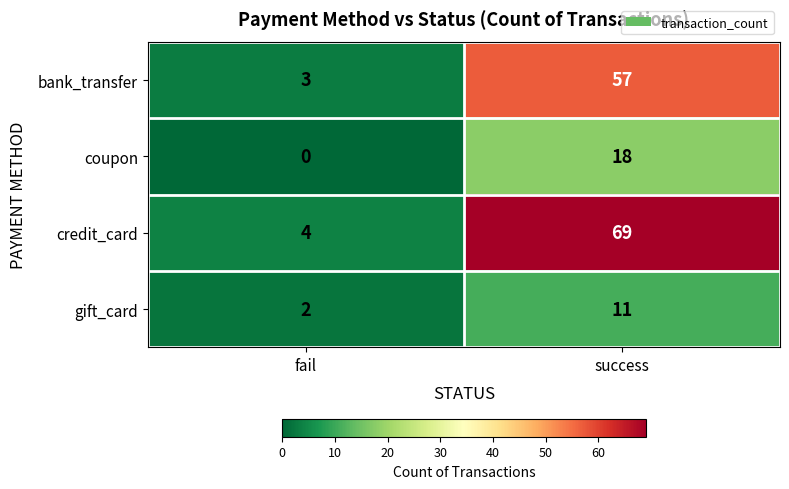

True or false: gift_card has a value of 11 at success.

True